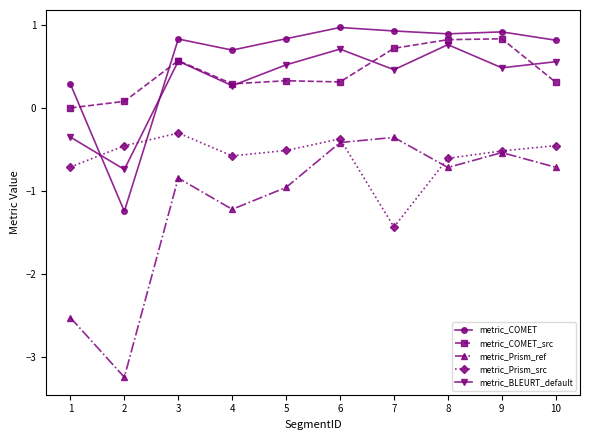

Is the value of metric_BLEURT_default at 2 greater than the value of metric_COMET_src at 1?

No